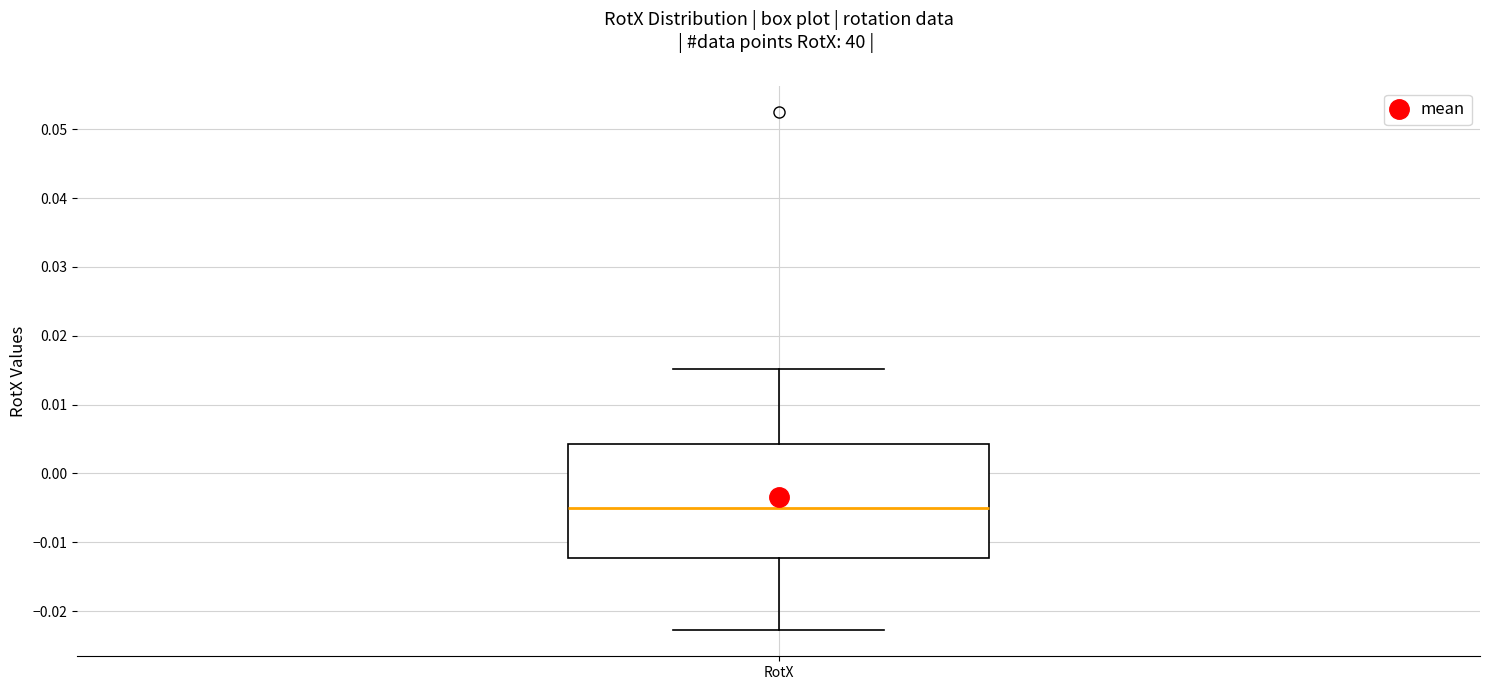

Transcribe this box plot: give where the median line is, the range the box spans, and where the two whiskers end, as read against the y-axis. The values are not printed on the chart, so give them approximately, as read against the axis.

median -0.005, box -0.012 to 0.004, whiskers -0.023 to 0.015